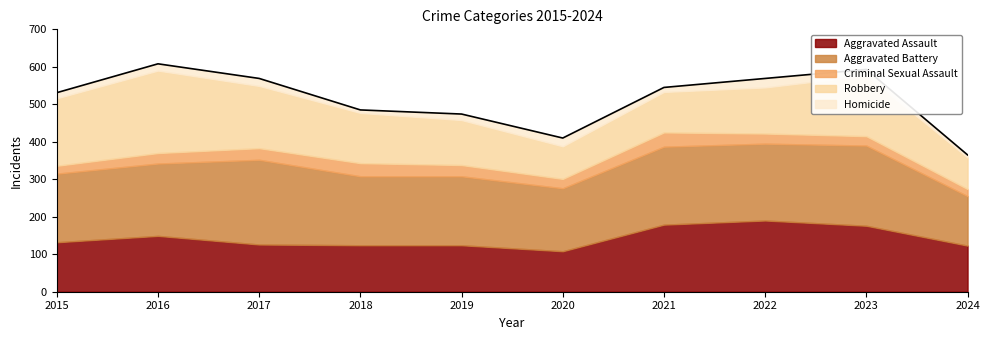

What is the average value of the Aggravated Assault series?

143